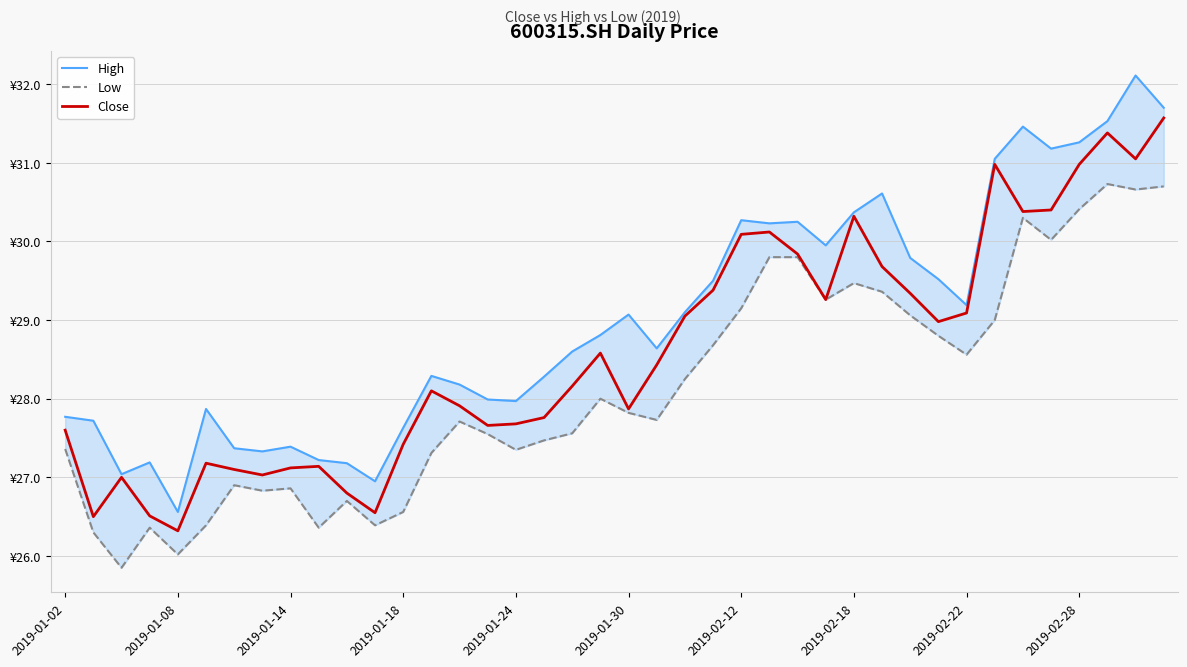

List the series in order of their peak value, highest first.

High, Close, Low